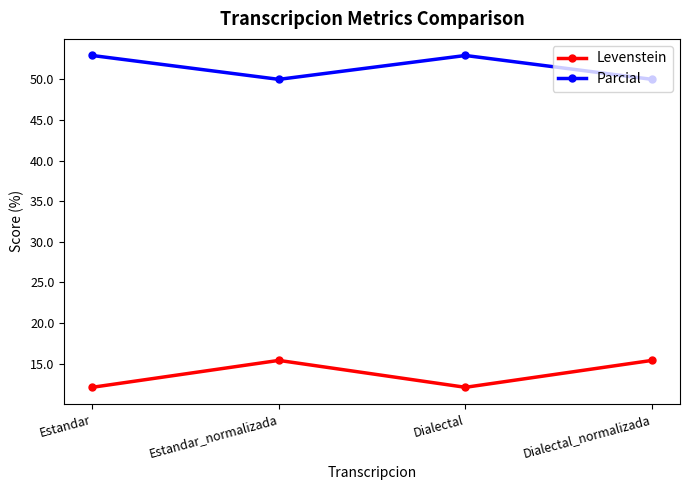

Is it true that Parcial equals 73.3 at Estandar?

False